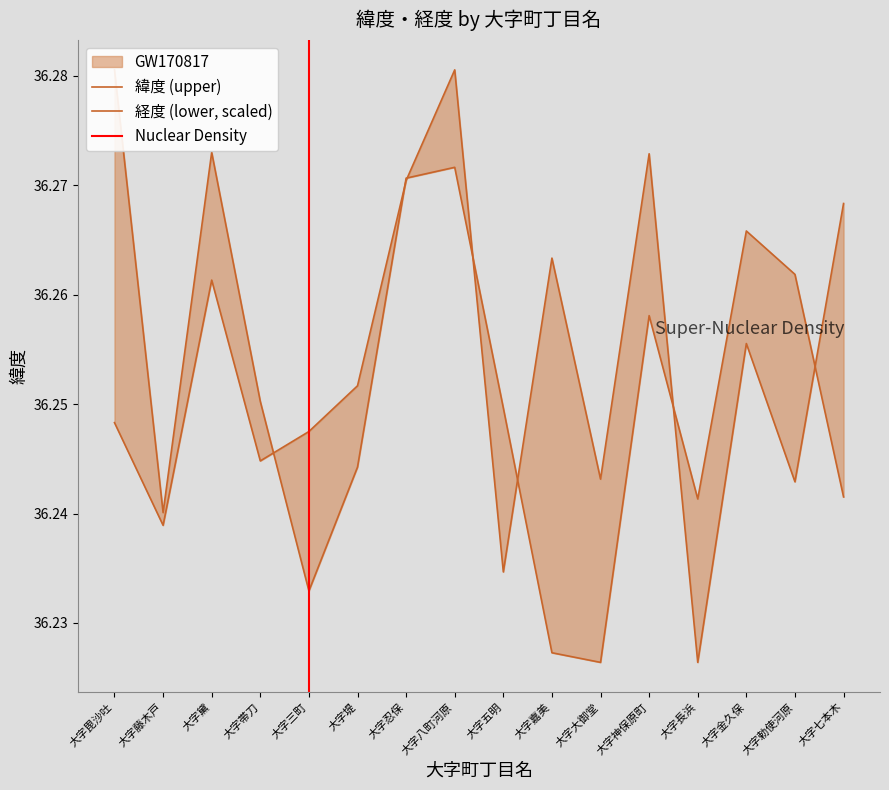

Which series ends up on top after the final intersection of 経度 and 緯度?

経度